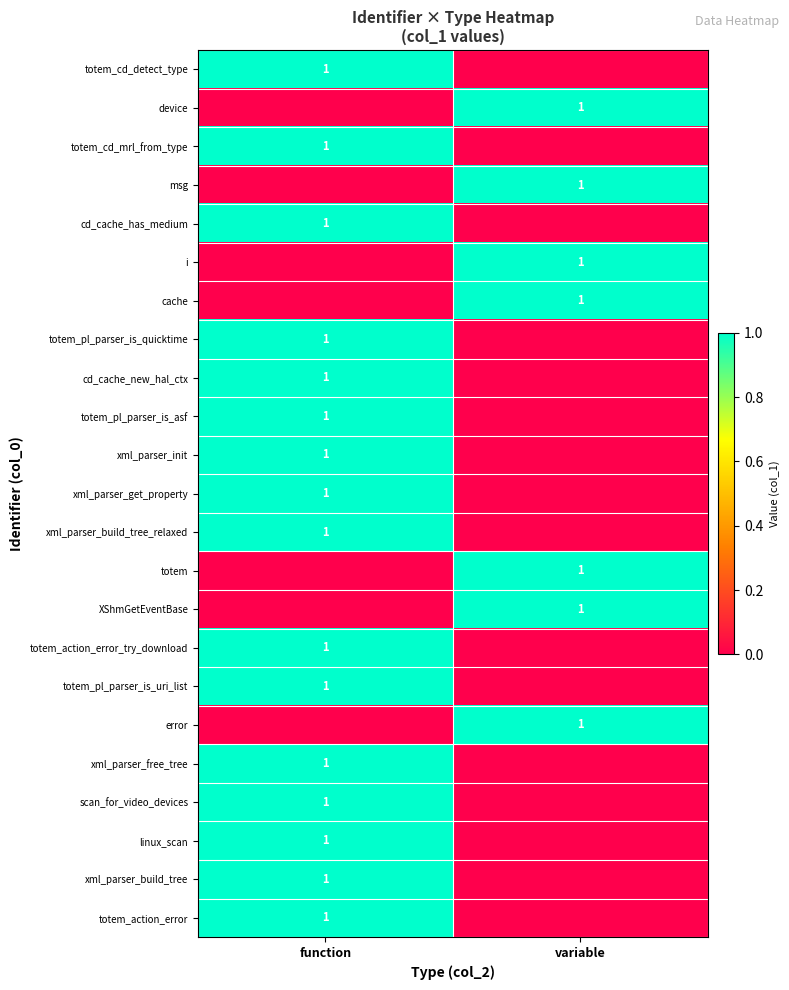

True or false: linux_scan has a value of 1 at function.

True